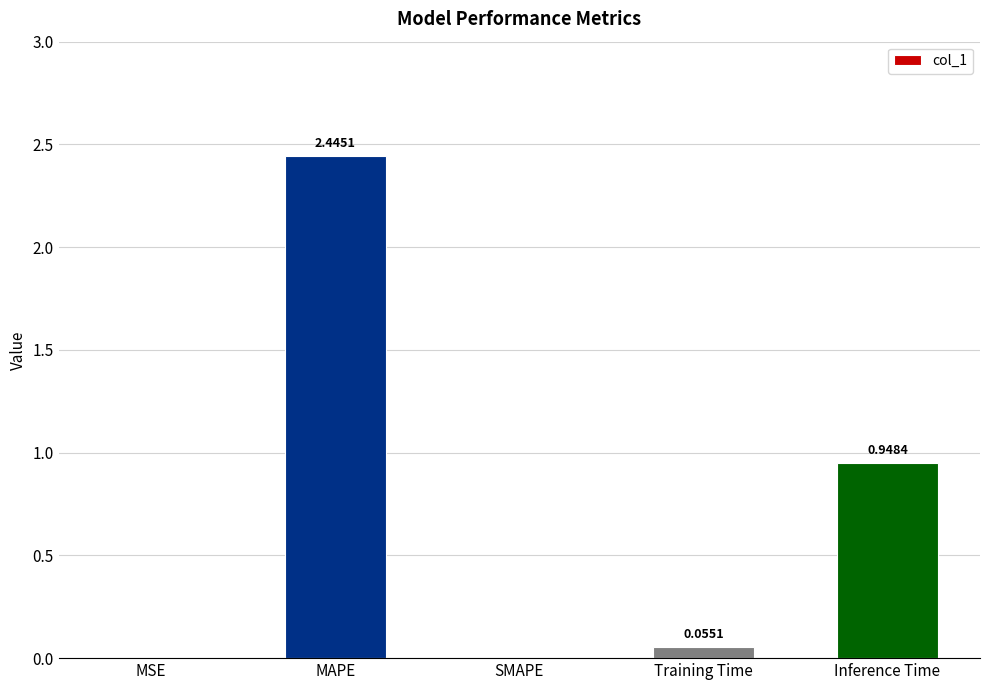

Which label corresponds to the largest value in the chart?

MAPE